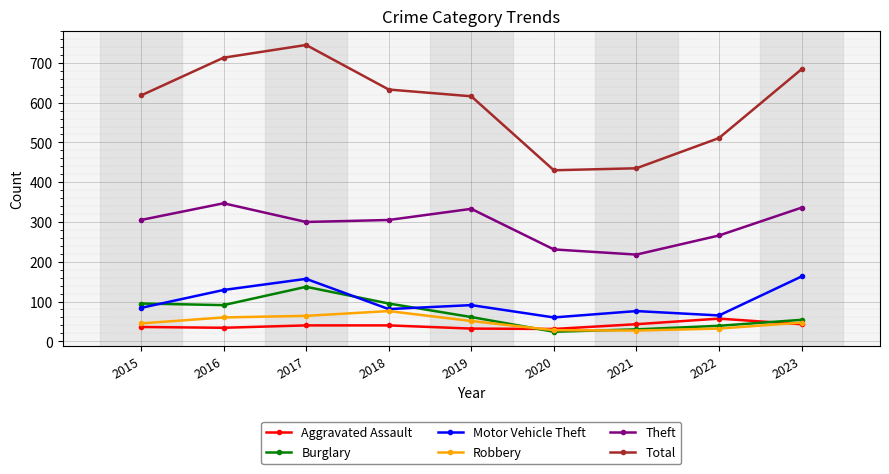

In Theft, how many points are higher than both neighbors (excluding endpoints)?

2